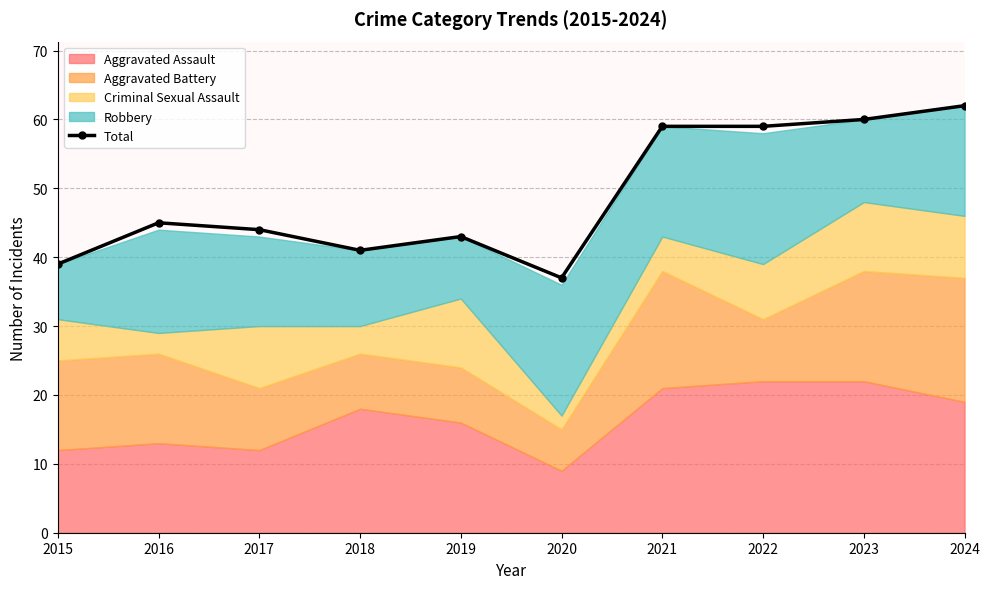

How many points are lower than both their immediate neighbors (excluding endpoints)?

2